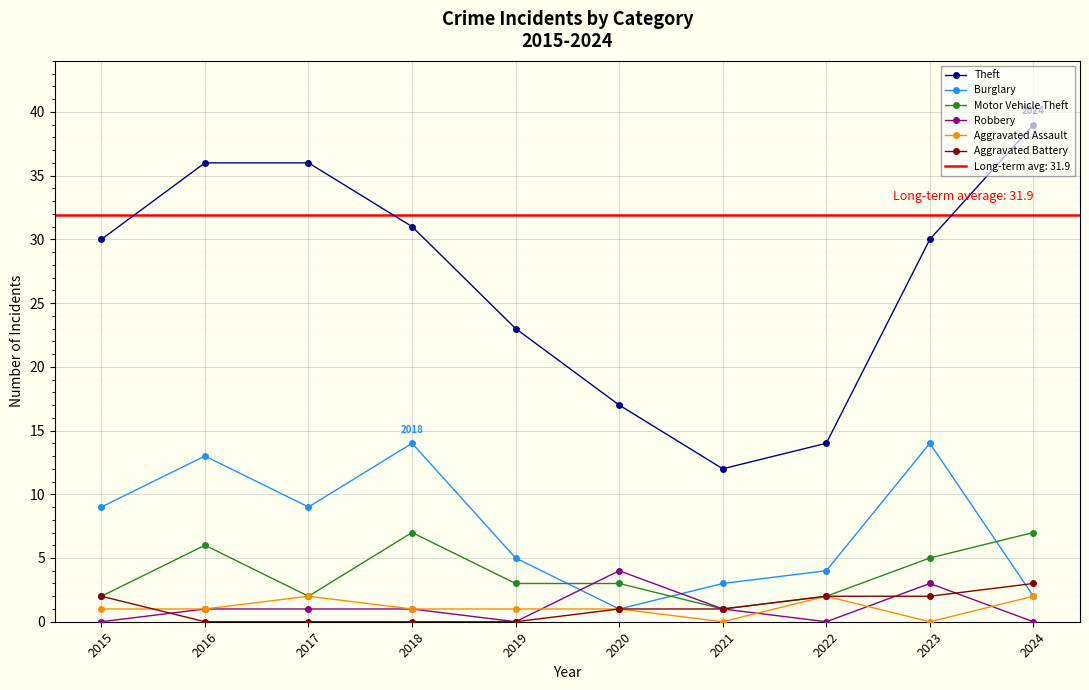

List the labels in order of Theft value, smallest first.

2021, 2022, 2020, 2019, 2015, 2023, 2018, 2016, 2017, 2024